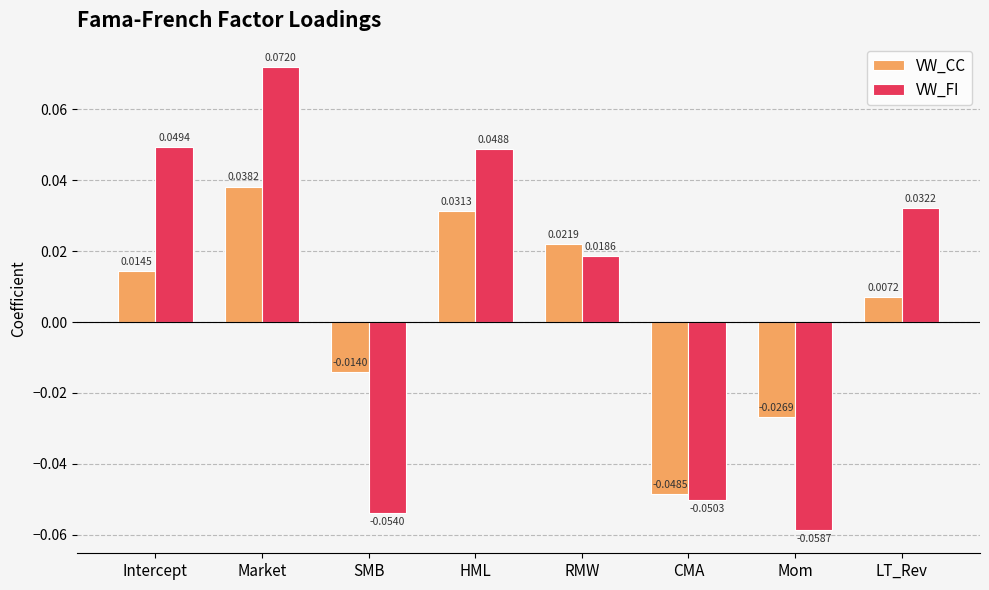

Which series has the largest total across all categories?

VW_FI